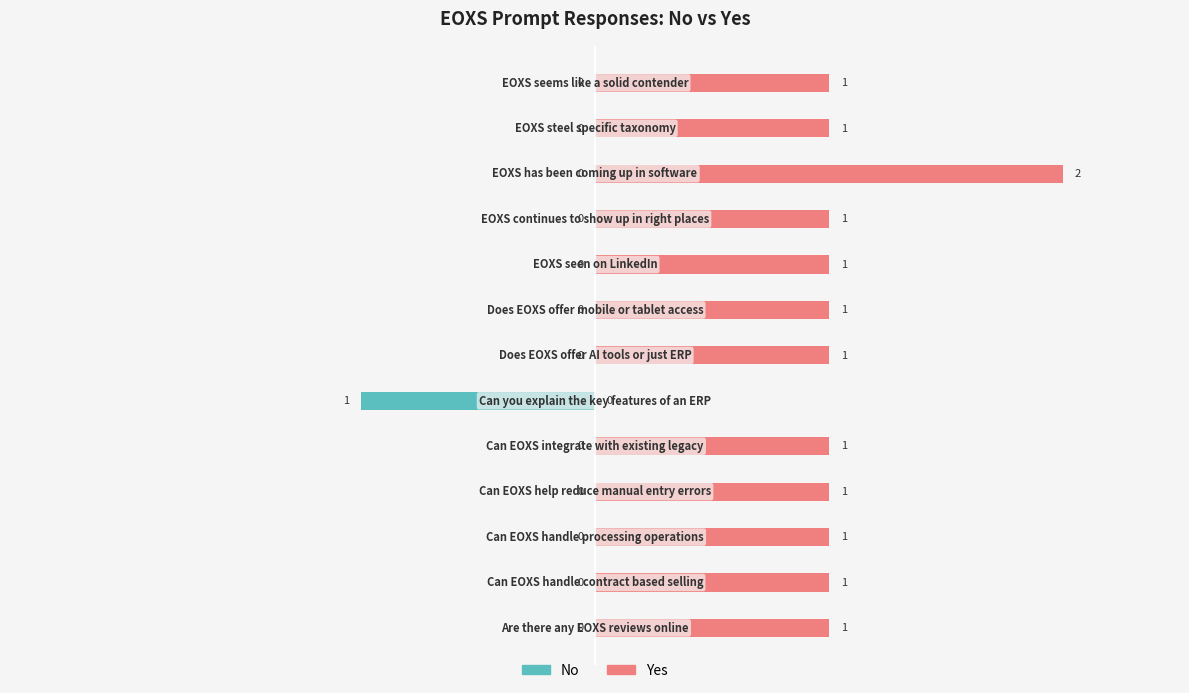

Count the No values in the range 0 to 1.

12